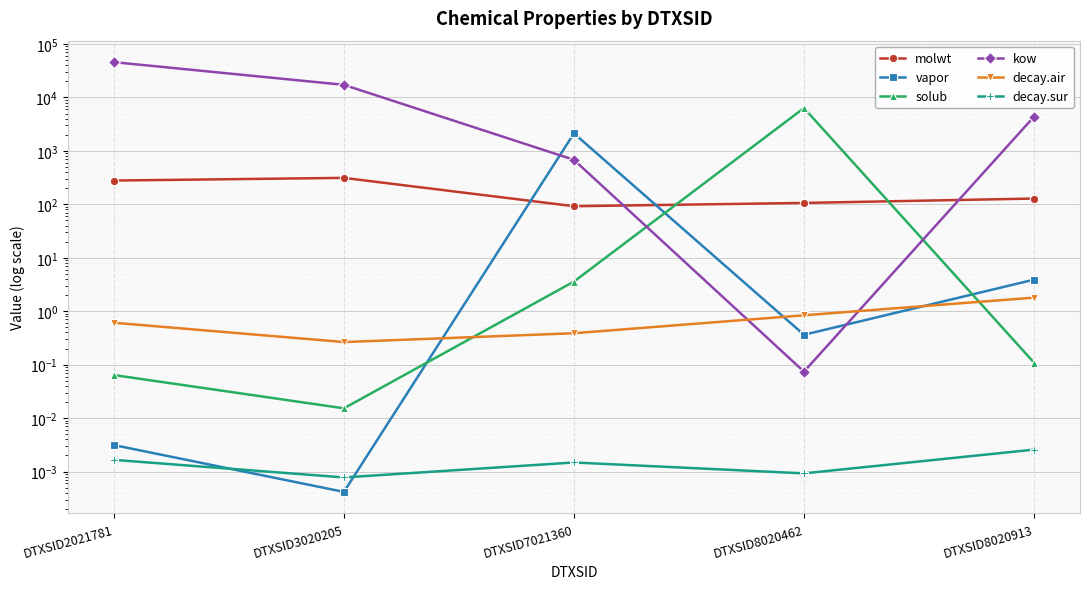

True or false: decay.sur and kow cross at least once.

False